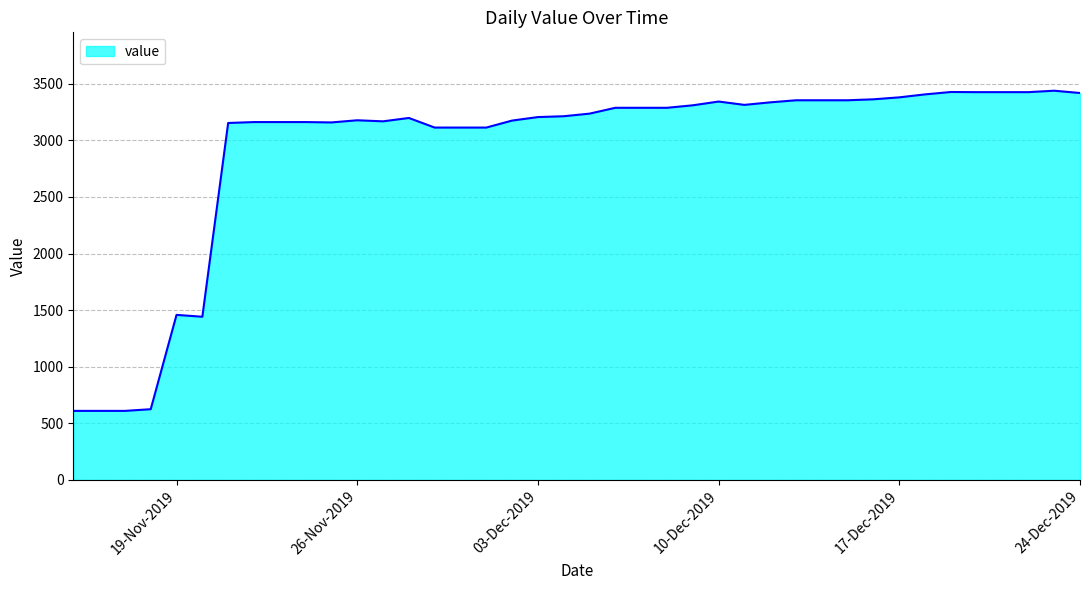

What is the minimum value shown in the chart?

610.0